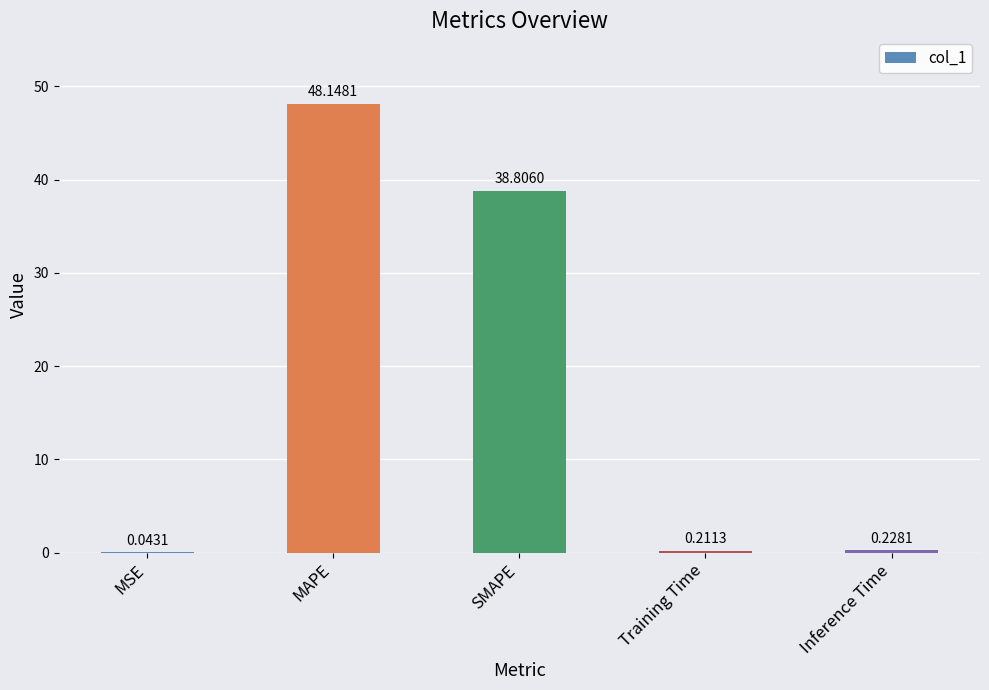

Where is the data nearest to the value 24?

SMAPE